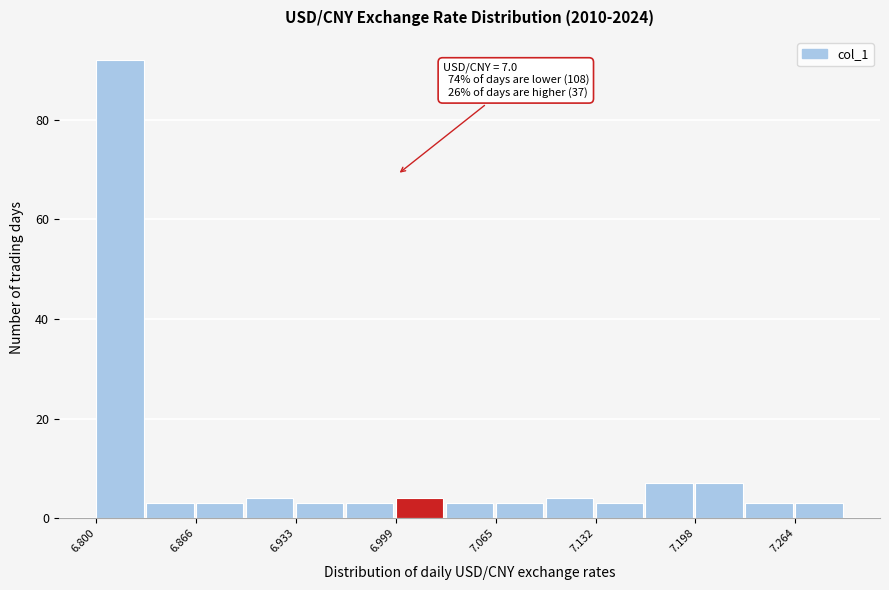

Around what value on the x-axis is the tallest bar? Give the approximate position of its centre, as read against the axis.

6.82